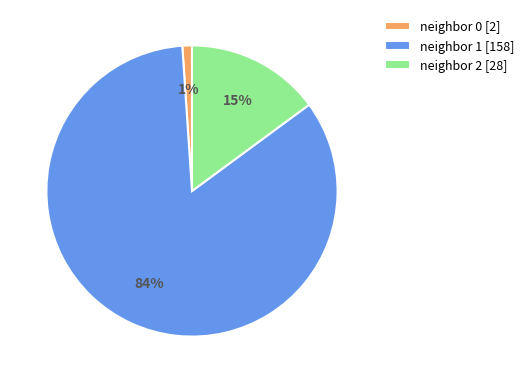

What percentage is the neighbor 1 [158] slice, to the nearest percent?

84%